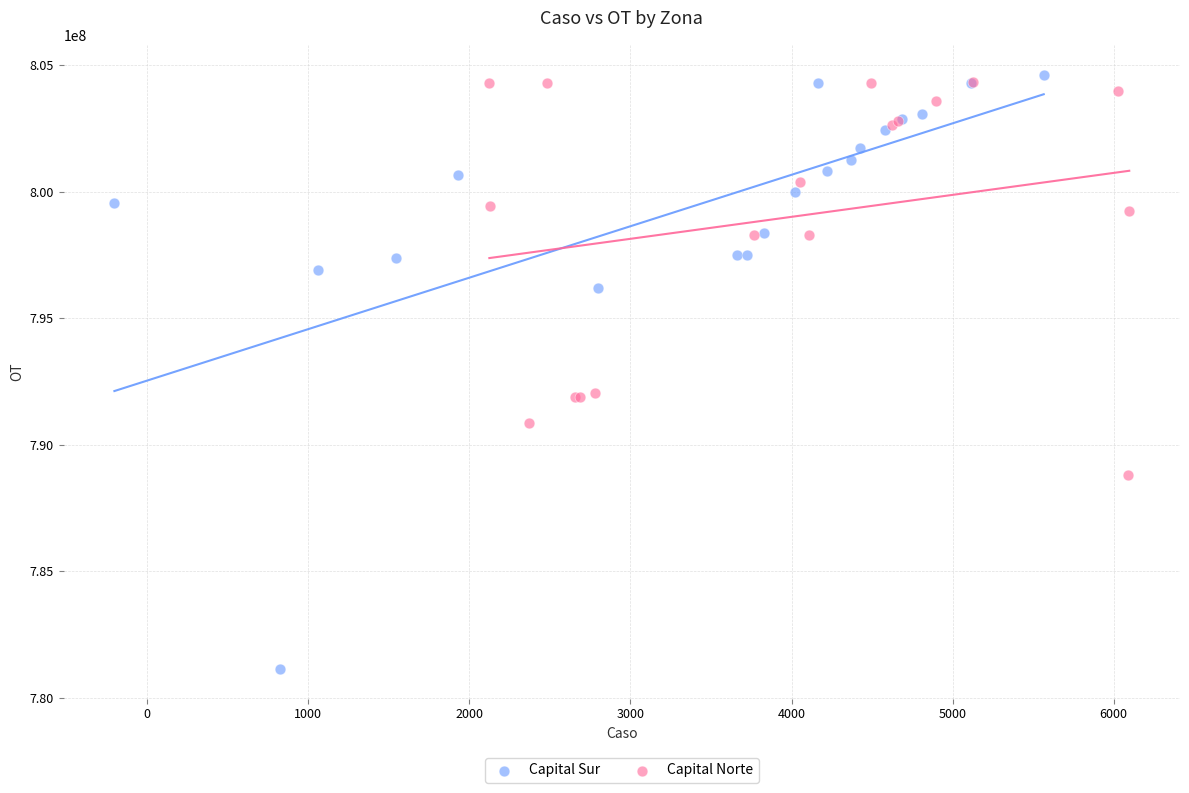

Which series contains the lowest Y value?

Capital Sur